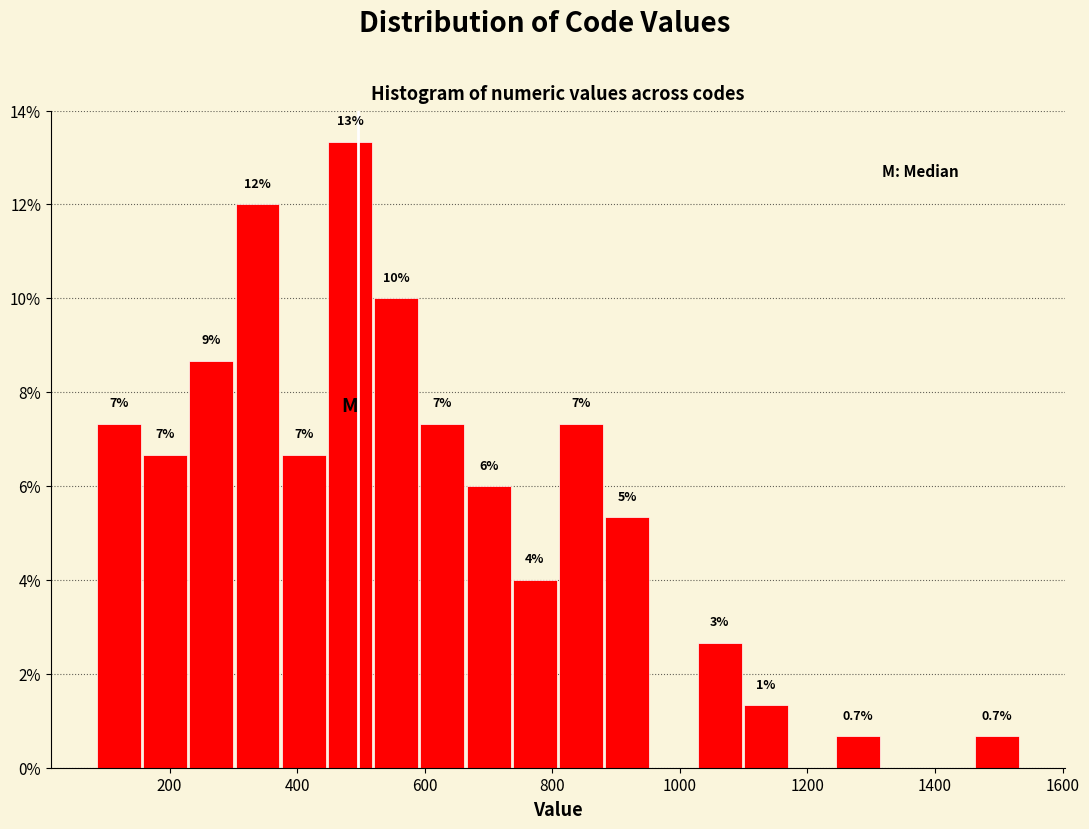

Around what value on the x-axis is the tallest bar? Give the approximate position of its centre, as read against the axis.

480